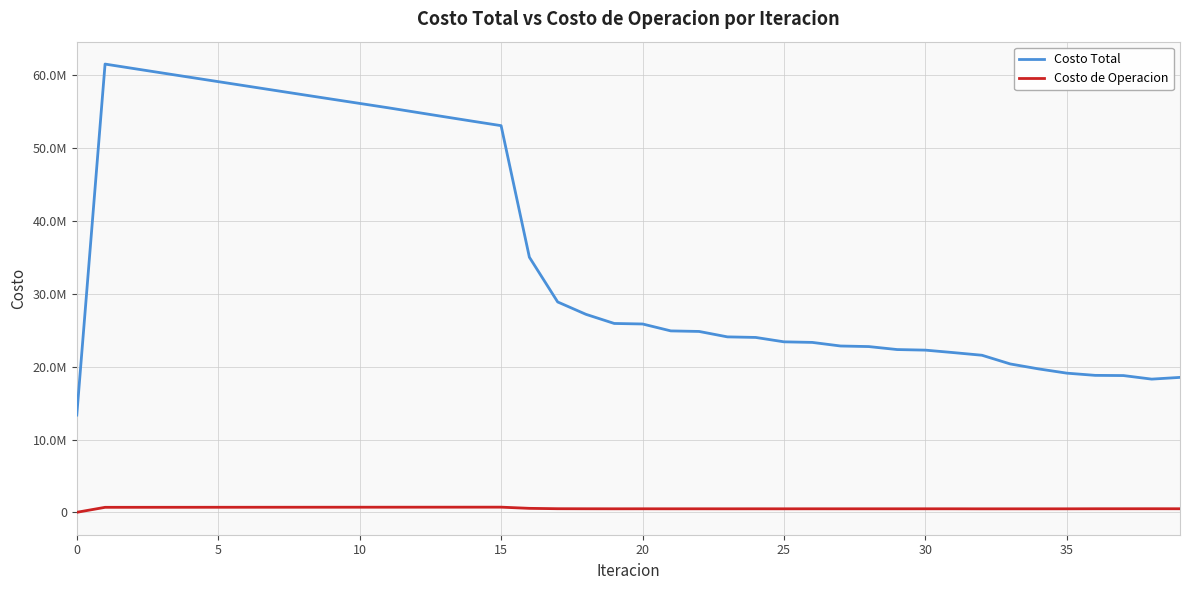

Which series has the largest total across all categories?

Costo Total